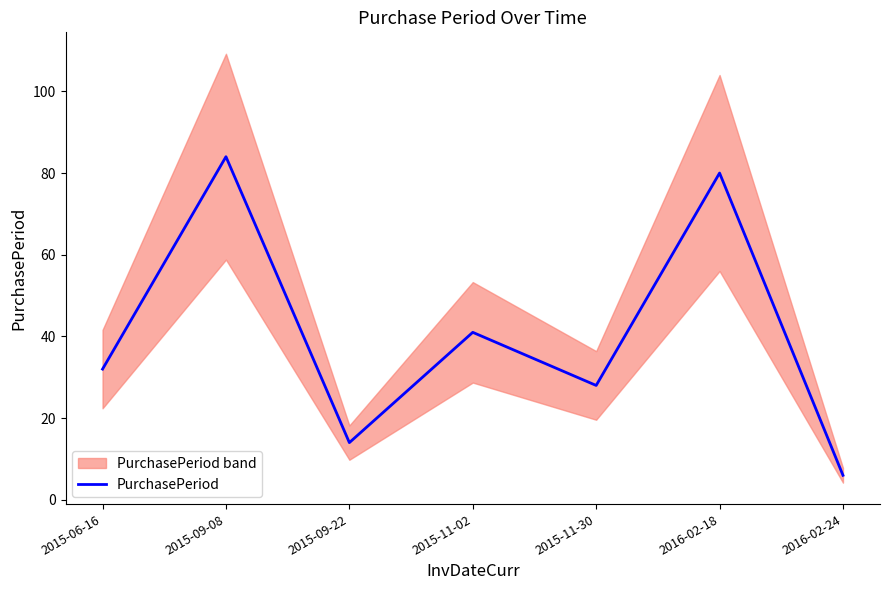

List the labels in order of value, smallest first.

2016-02-24, 2015-09-22, 2015-11-30, 2015-06-16, 2015-11-02, 2016-02-18, 2015-09-08